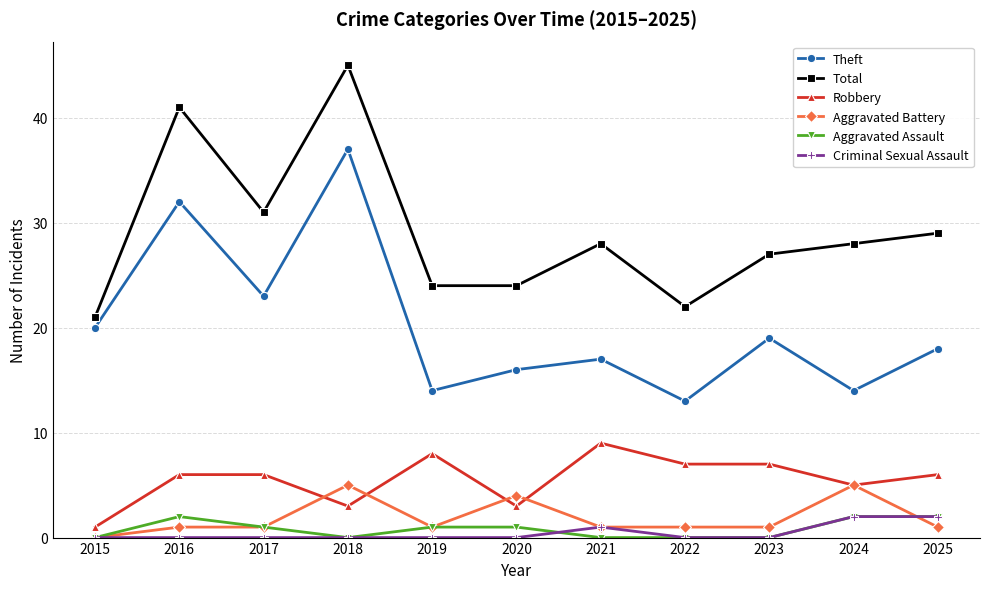

At which category is the sum across all series the highest?

2018